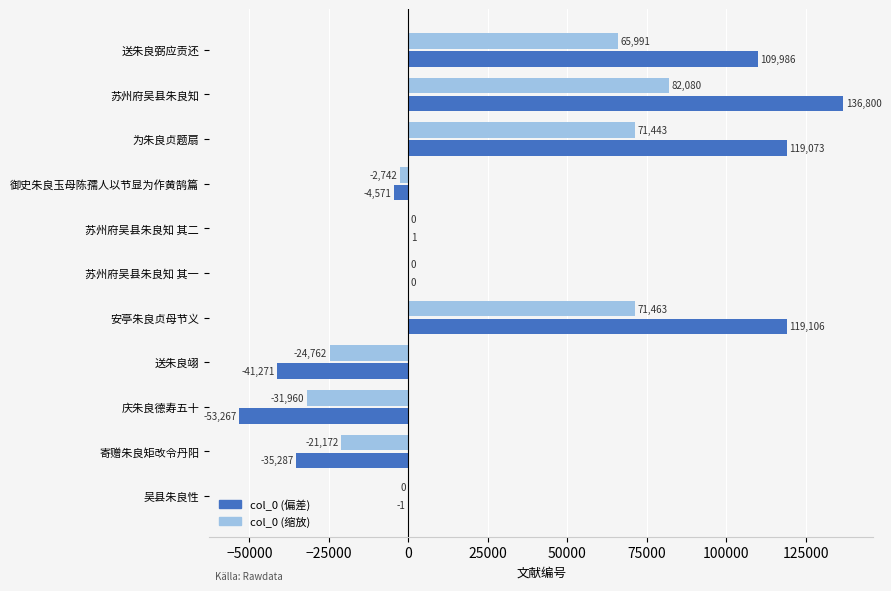

True or false: col_0 (偏差) has a value of 119106.0 at 安亭朱良贞母节义.

True